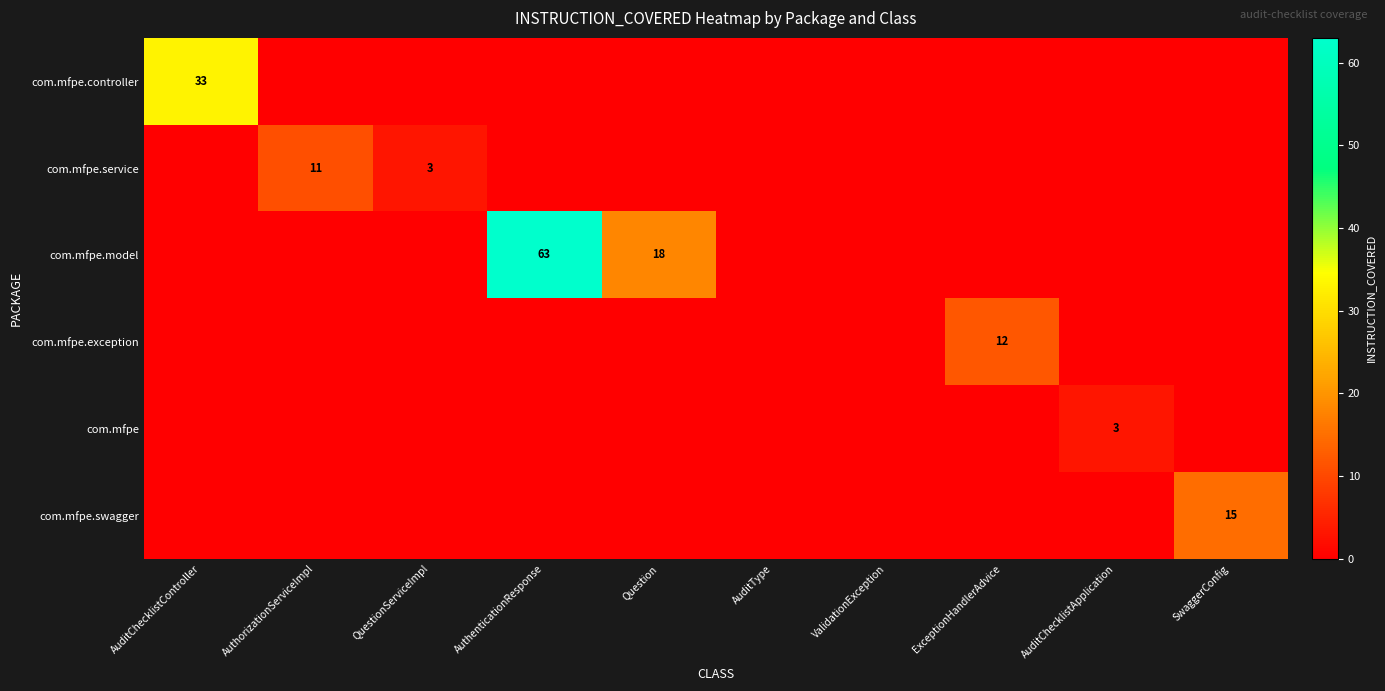

Which series has the largest total across all categories?

com.mfpe.model